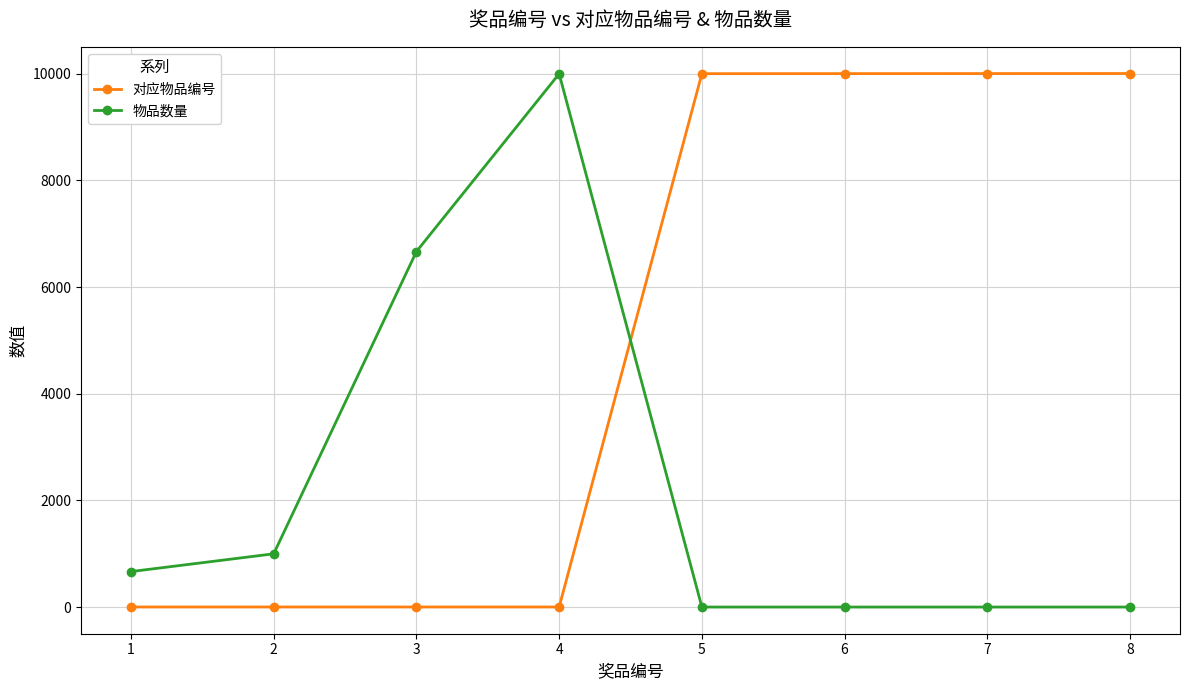

Is the value of 物品数量 at 8 greater than the value of 对应物品编号 at 5?

No